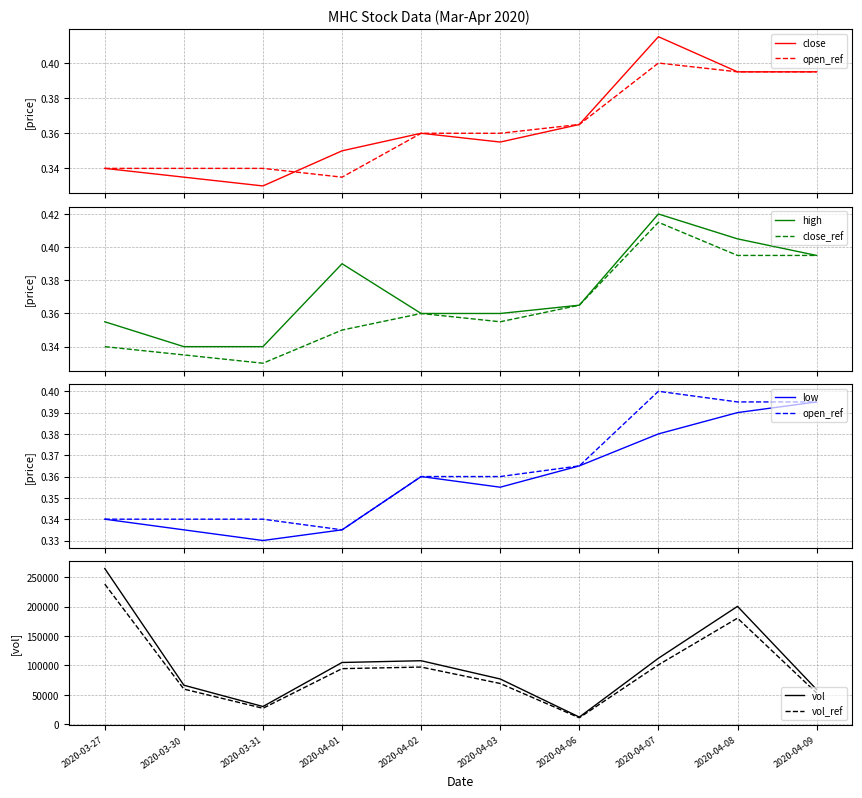

At which label does high reach its peak?

2020-04-07